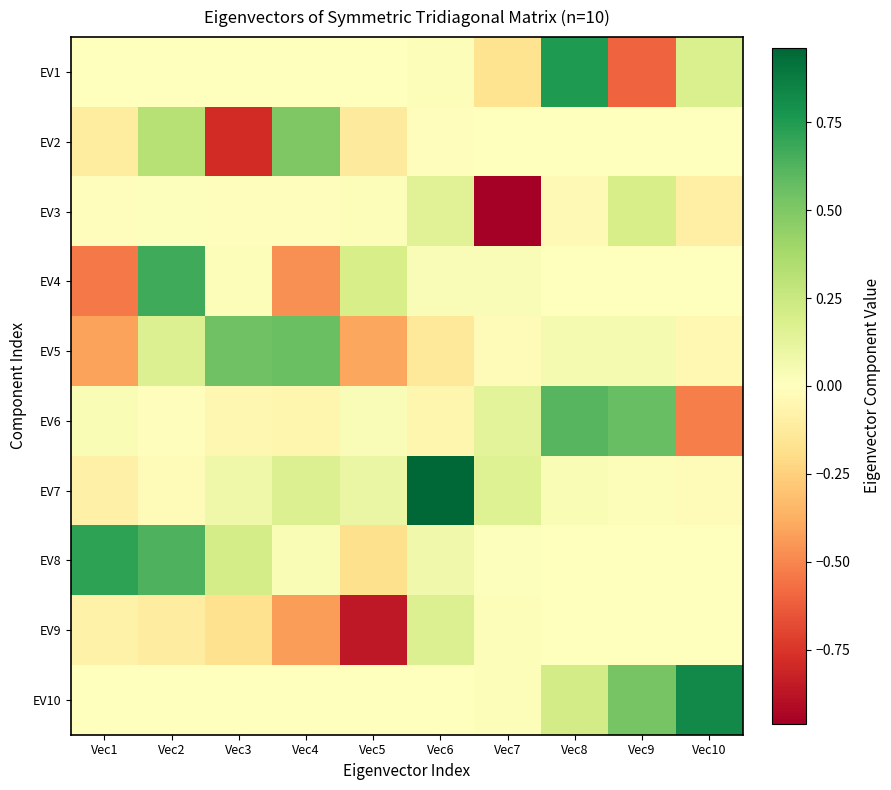

At which category does the chart reach its minimum across all series?

Vec7